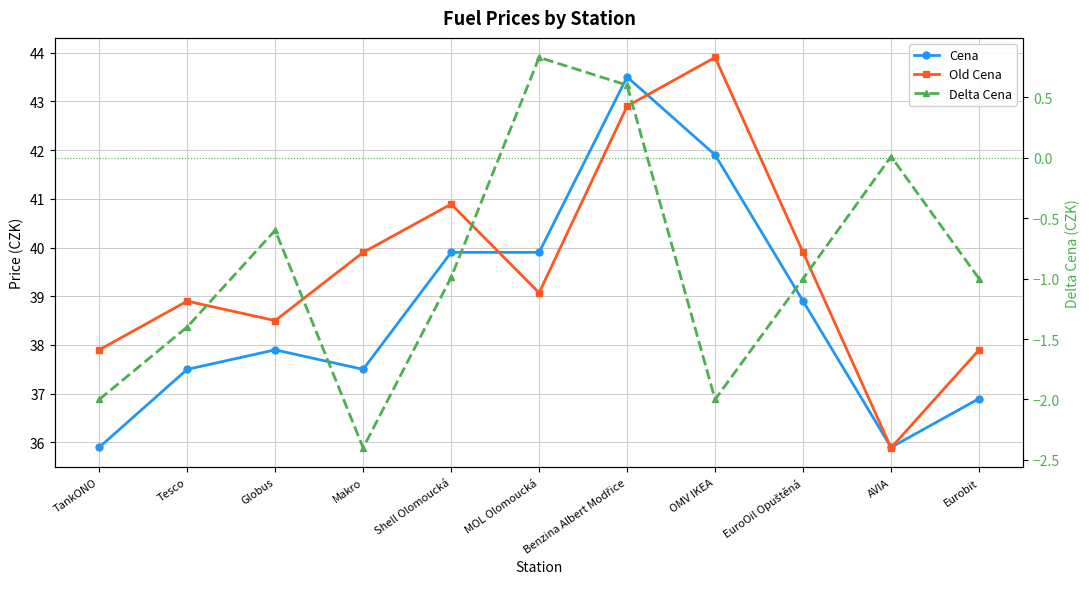

Is the value of Delta Cena at Eurobit greater than the value of Old Cena at AVIA?

No